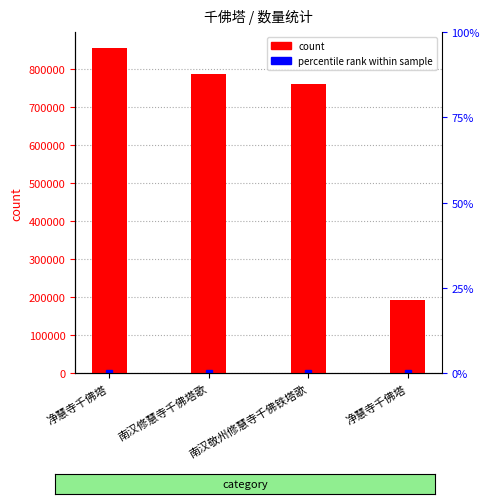

At which category does the chart reach its peak across all series?

净慧寺千佛塔